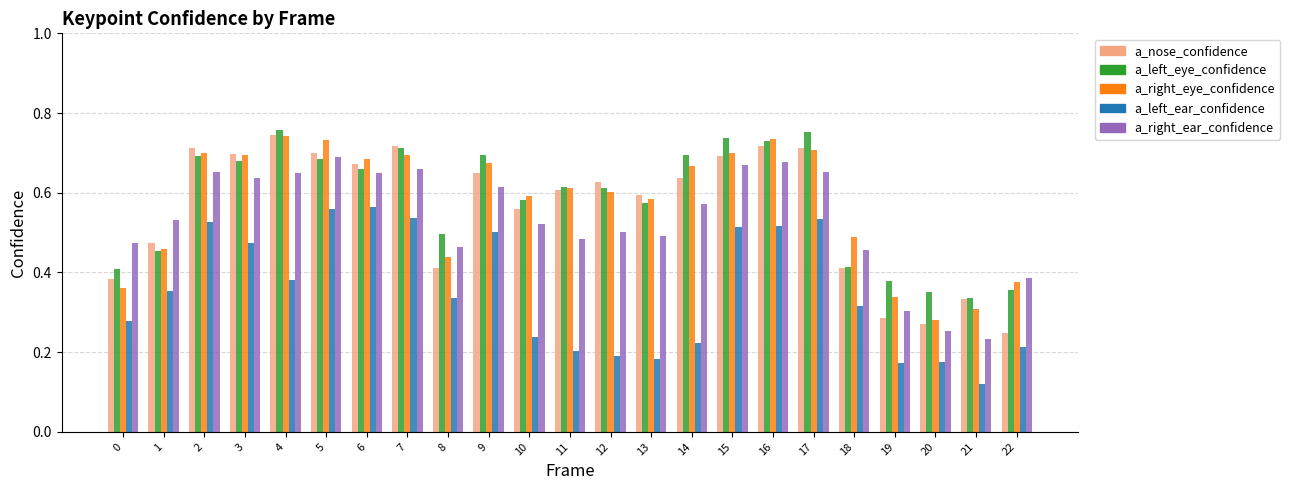

Which category has the lowest value in the a_right_ear_confidence series?

21